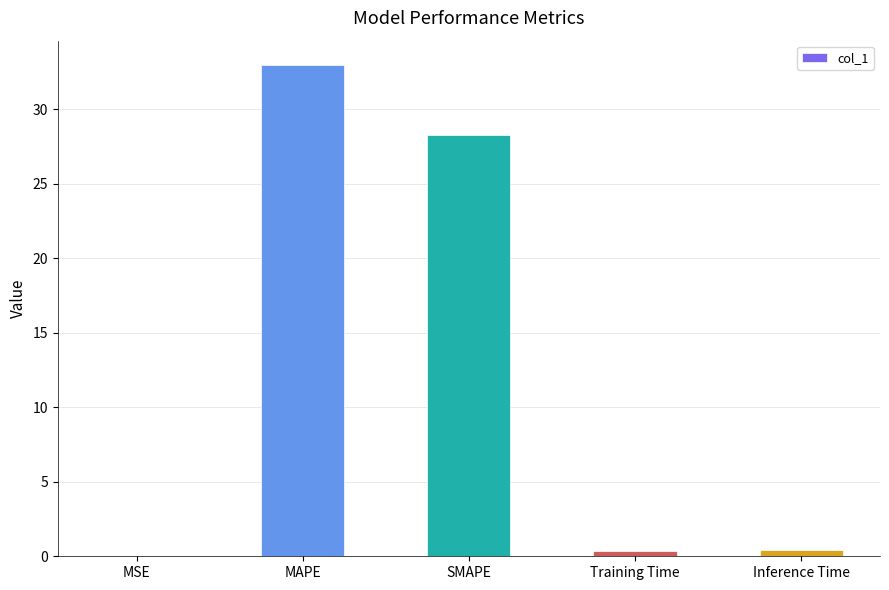

Are the bars grouped side by side (vs. stacked)?

No